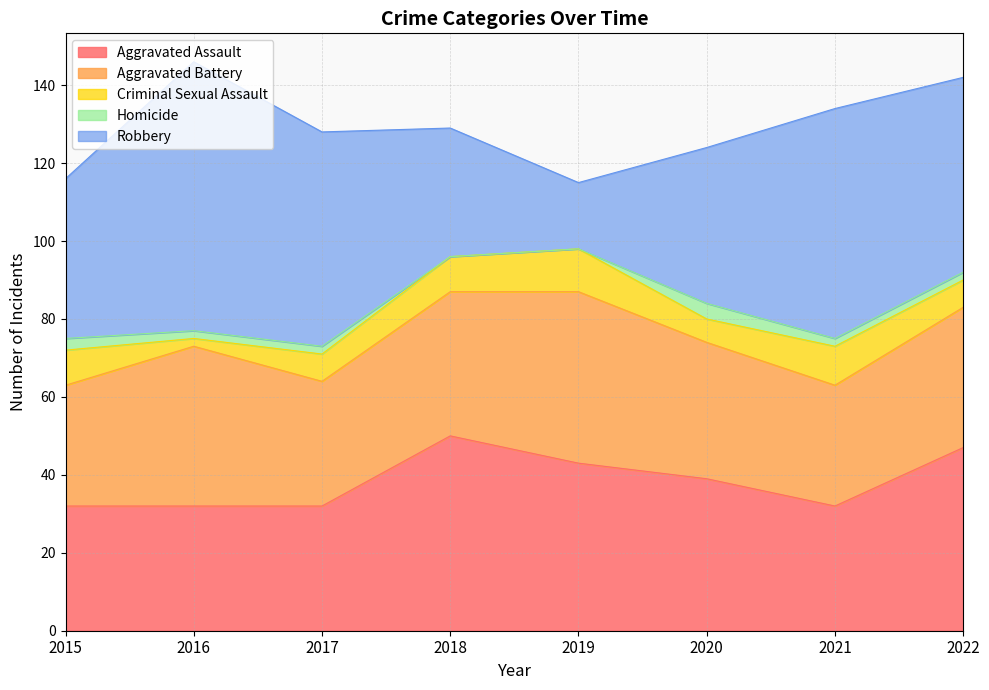

What is the difference between the second highest and second lowest values in the Aggravated Assault series?

15